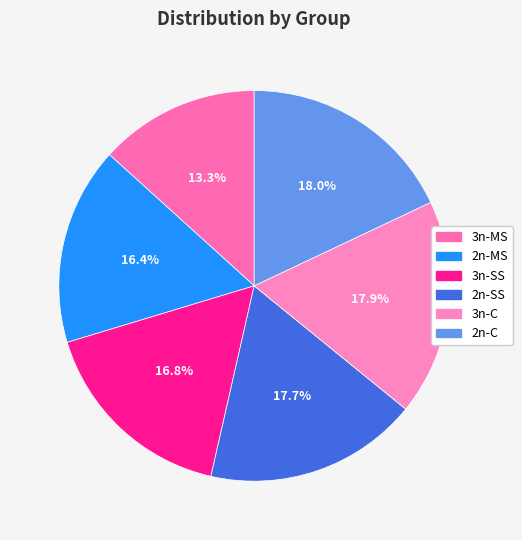

Does any single category account for the majority?

No